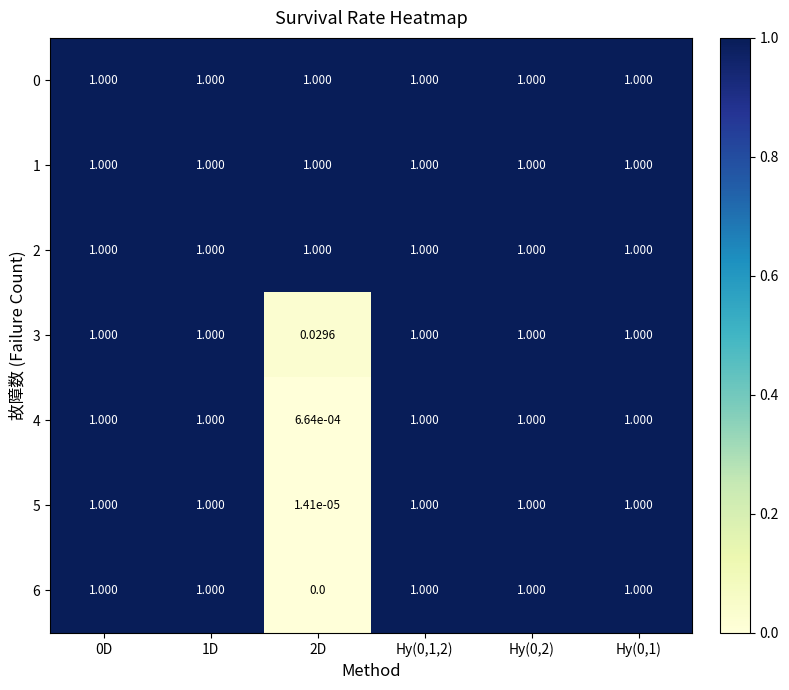

Count the number of categories in the chart.

6